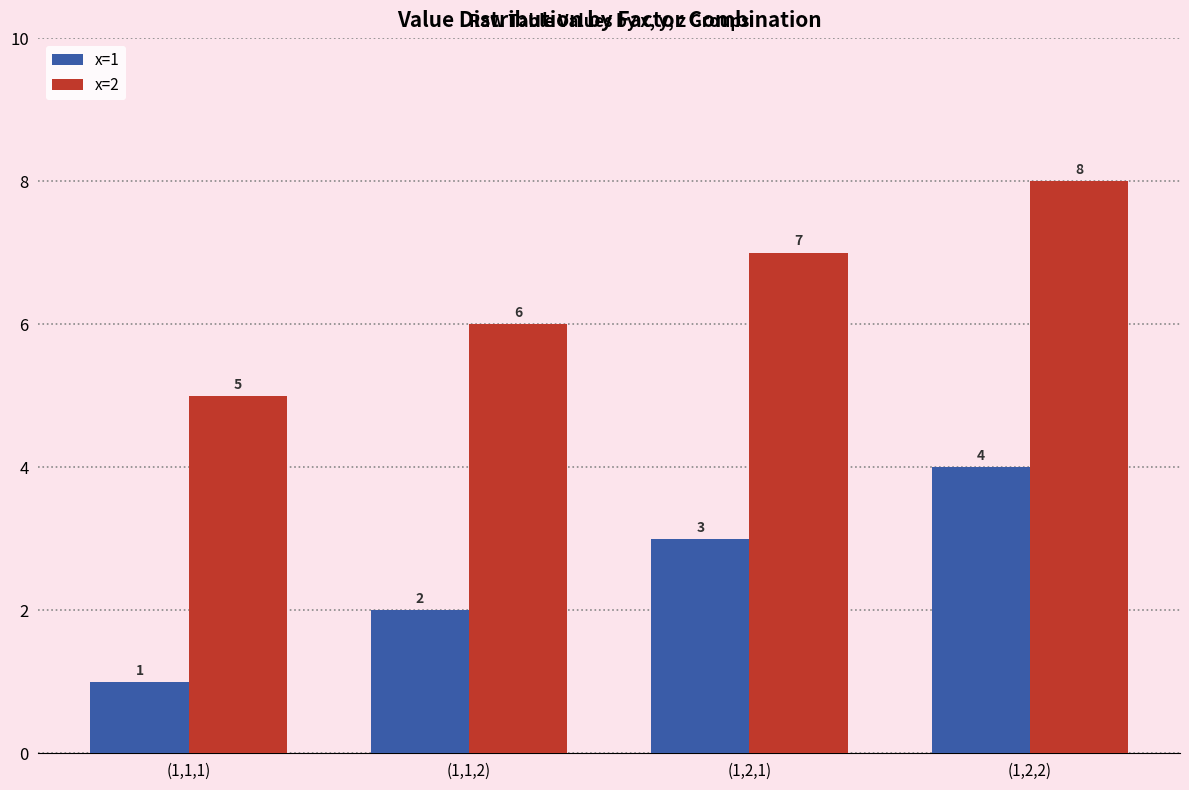

What is the difference between the second highest and minimum values in the x=2 series?

2